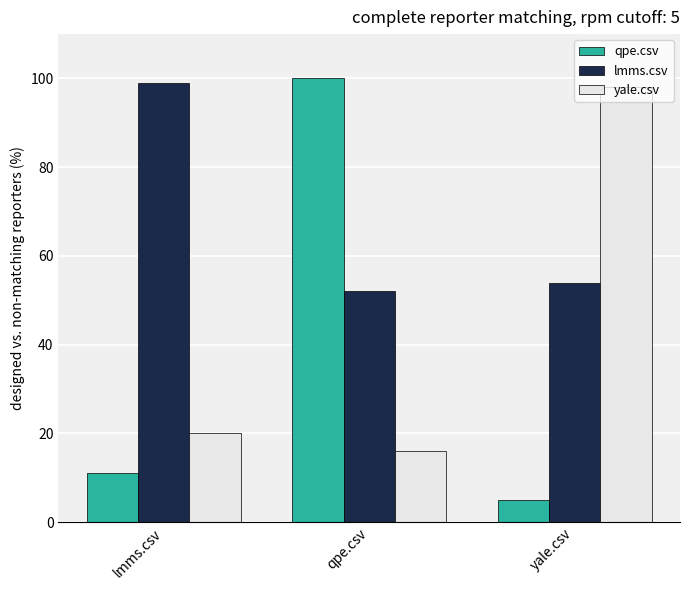

Reading left to right, extract all data points from this chart.

qpe.csv: 11	100	5
lmms.csv: 99	52	54
yale.csv: 20	16	98